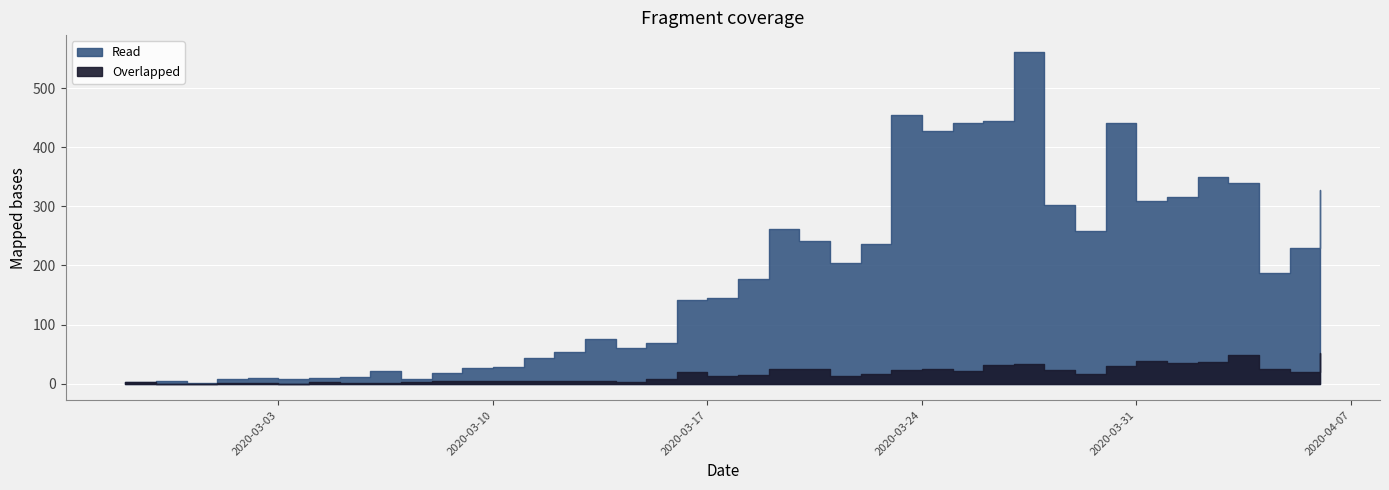

What is the difference between the Overlapped values at 2020-04-04 and 2020-03-03?

24